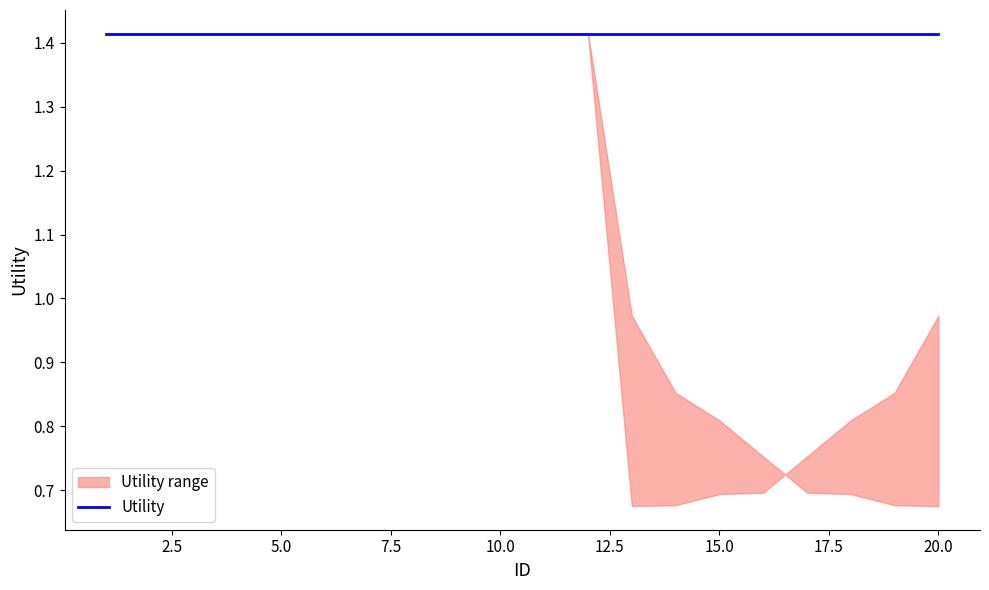

True or false: Utility and upper cross at least once.

False